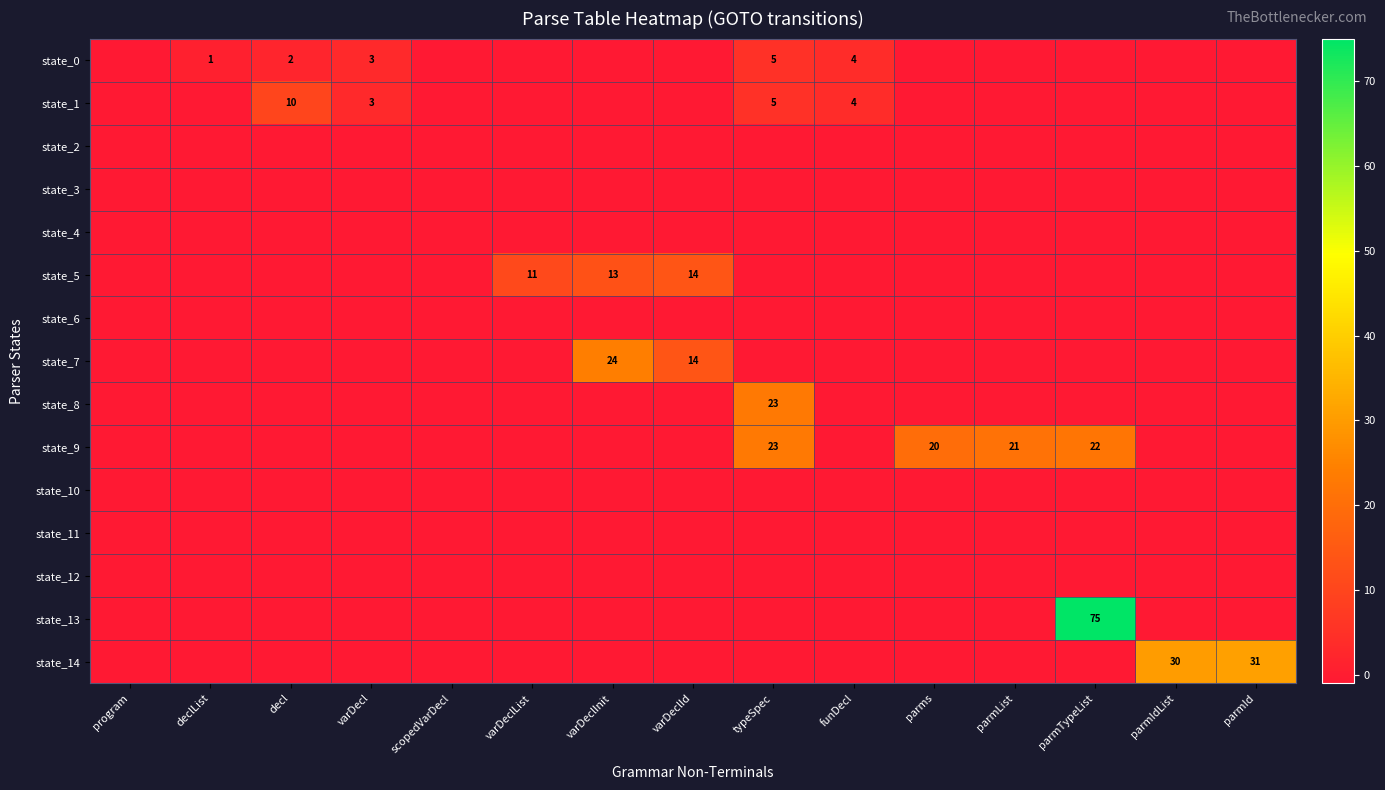

The state_9 series shows 21 at parmList. True or false?

True